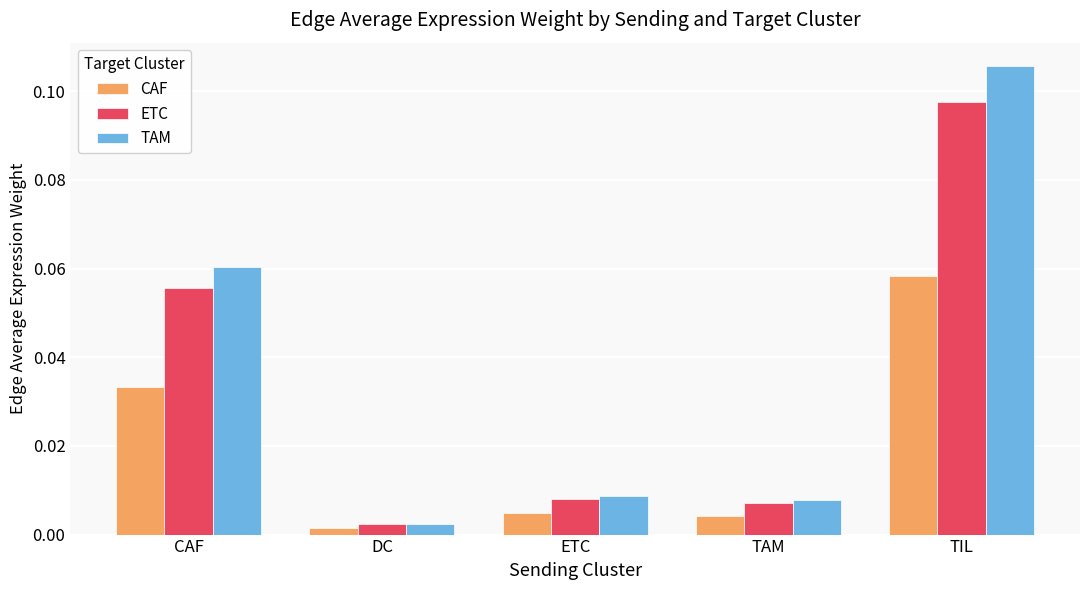

Count the number of categories in the chart.

5